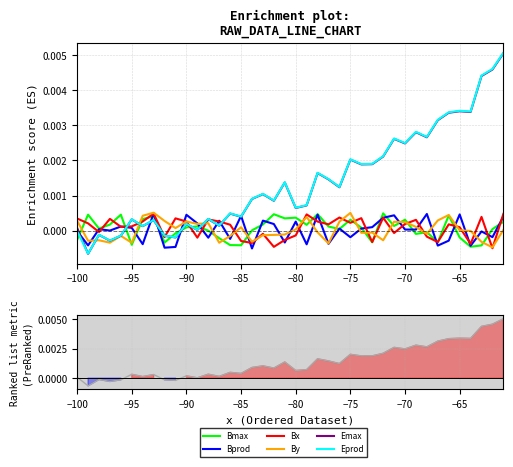

How many lines are shown in the chart?

6